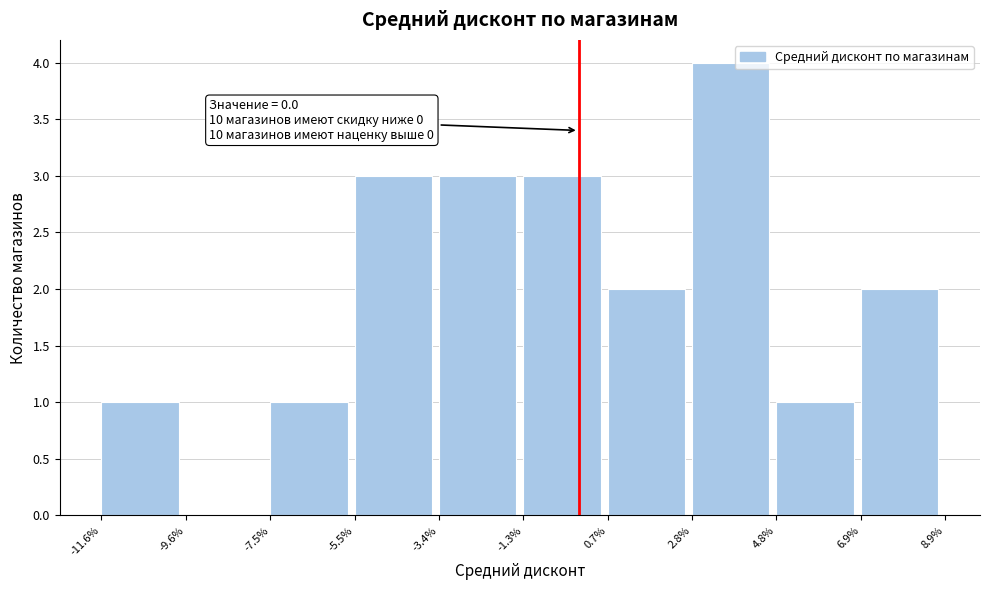

Reading left to right, what are all the values shown in this chart?

-11.6%=1	-9.6%=0	-7.5%=1	-5.5%=3	-3.4%=3	-1.3%=3	0.7%=2	2.8%=4	4.8%=1	6.9%=2